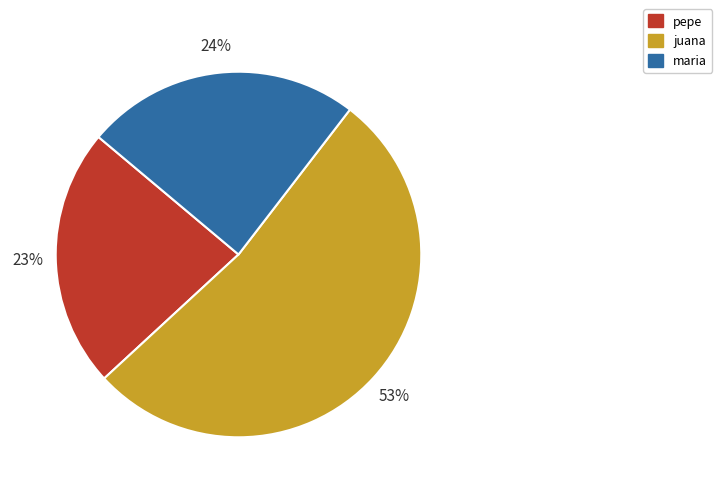

To the nearest percent, what percentage of the pie is pepe?

23%